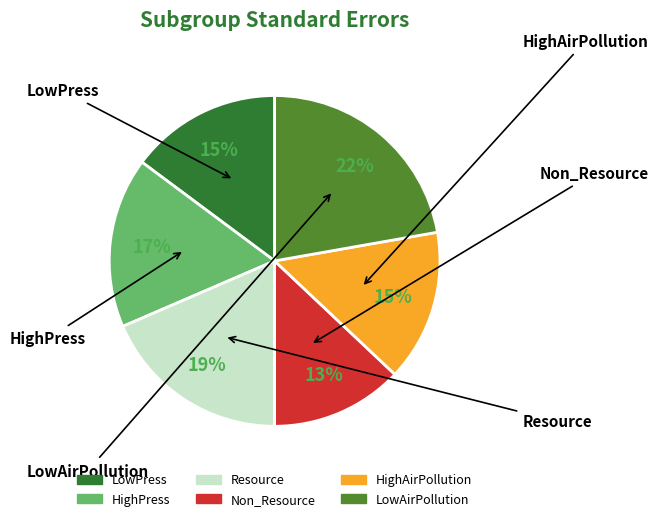

The LowPress slice represents 9% of the pie. True or false?

False